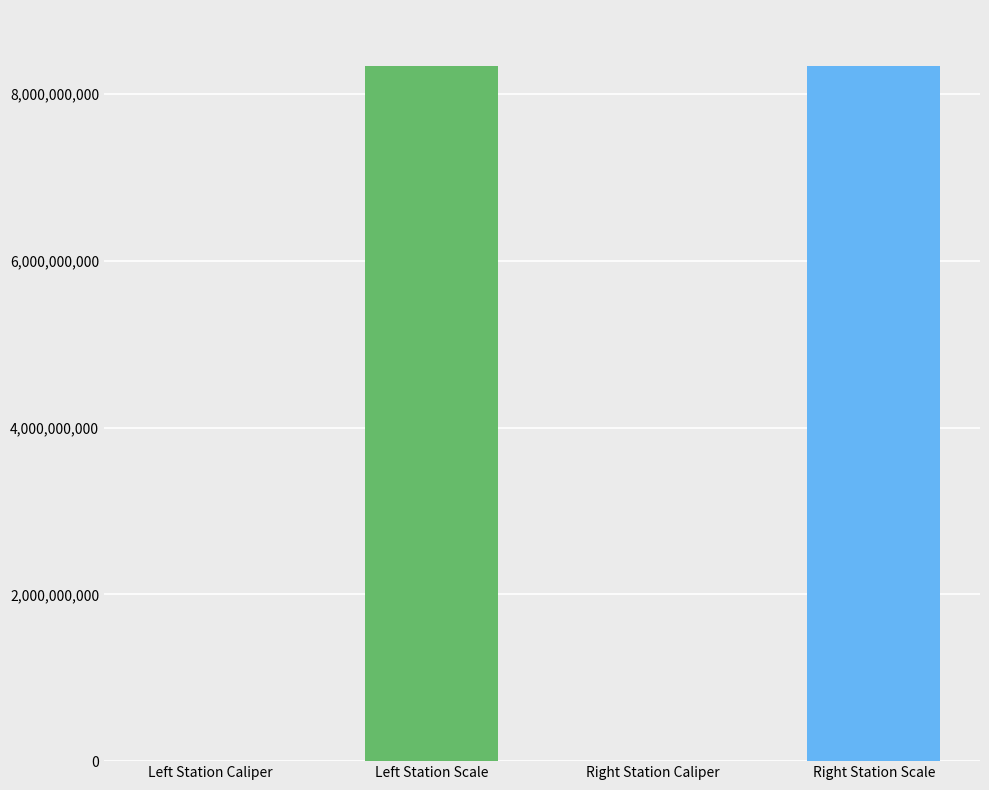

What is the sum of all values?

16680442074